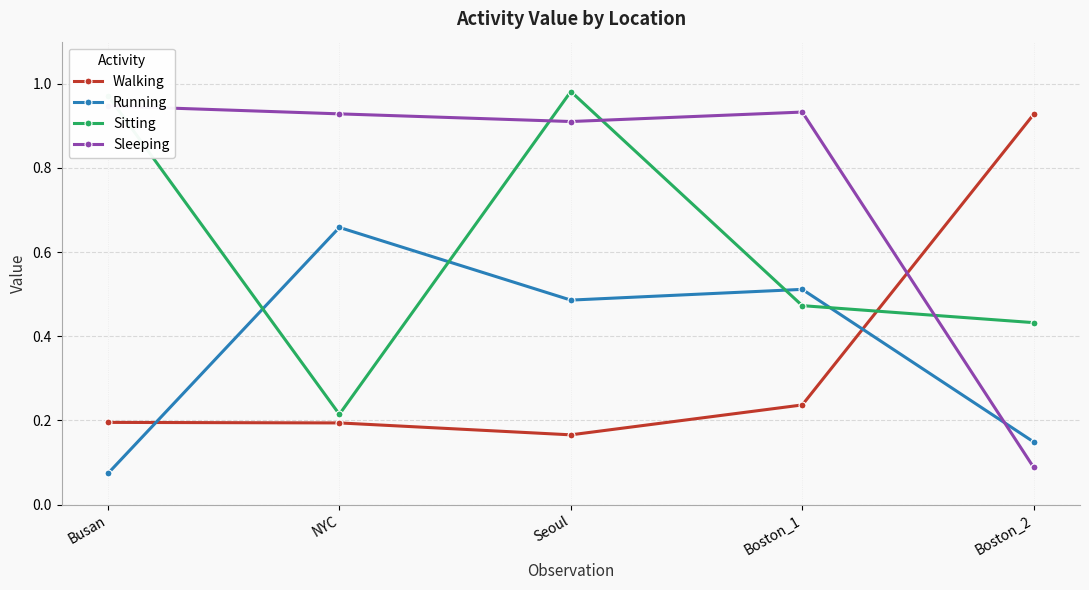

What is the maximum value for Sitting?

1.0